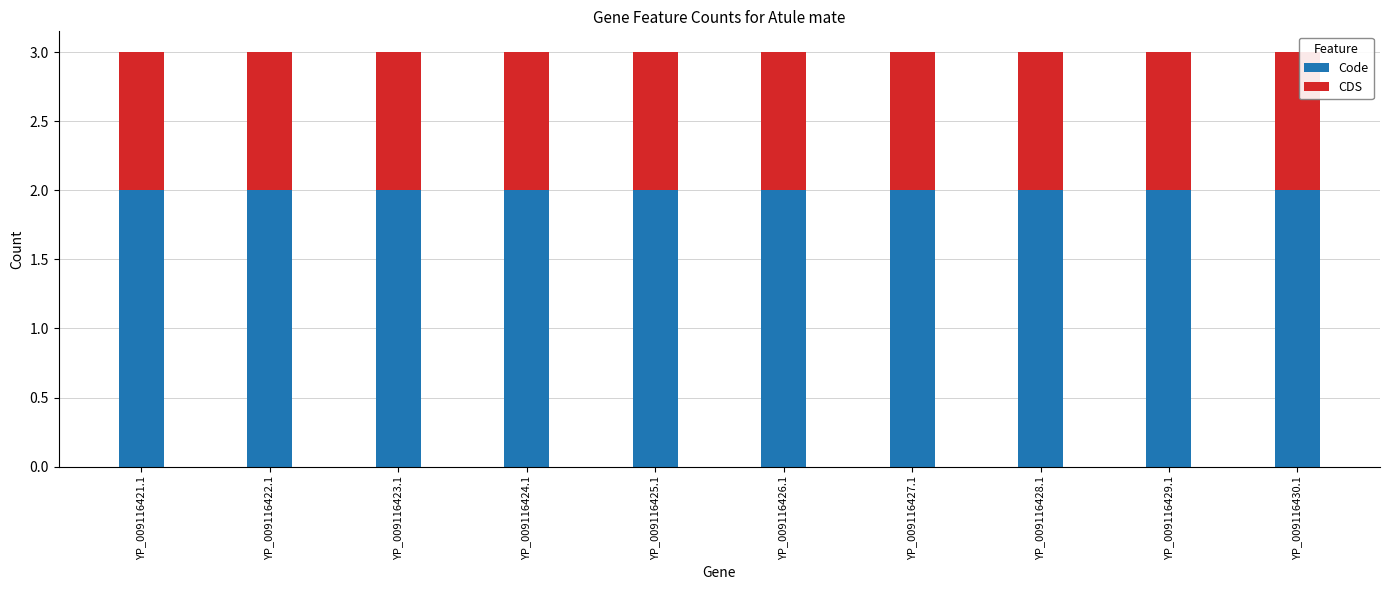

What is the sum of the Code values at YP_009116421.1 and YP_009116425.1?

4